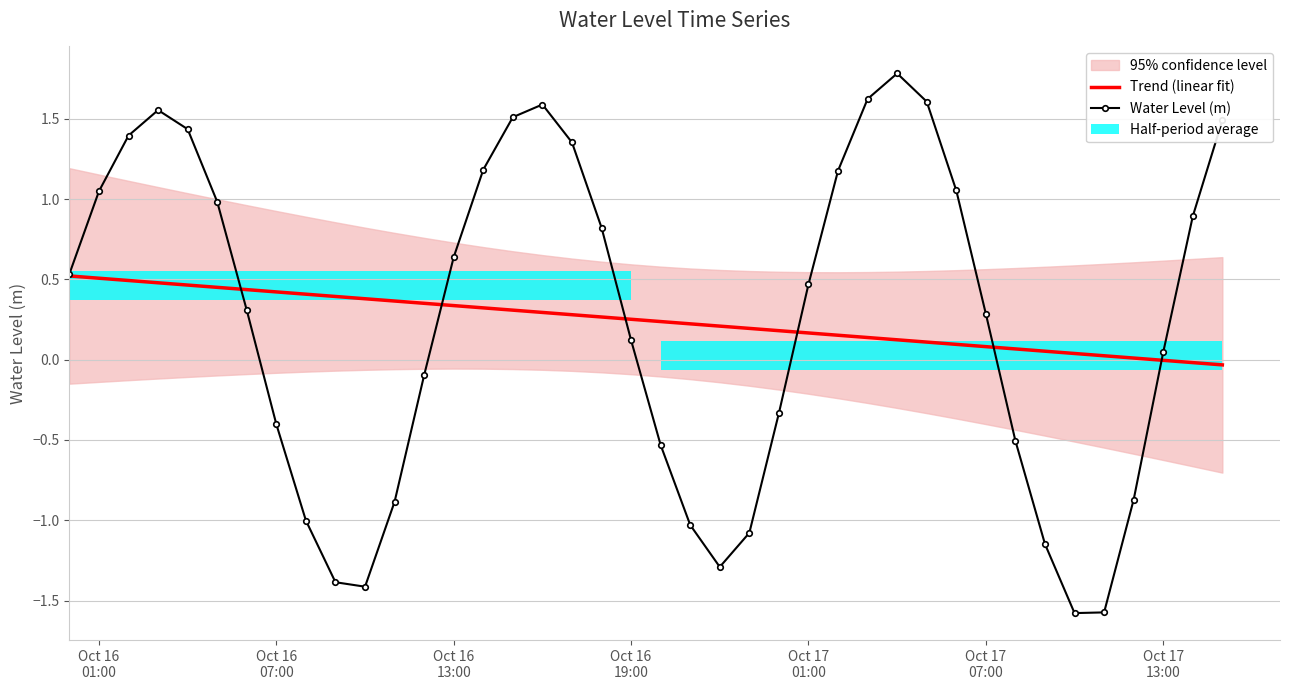

What is the value of the Water Level (m) bar at the 31st from the left?

1.1